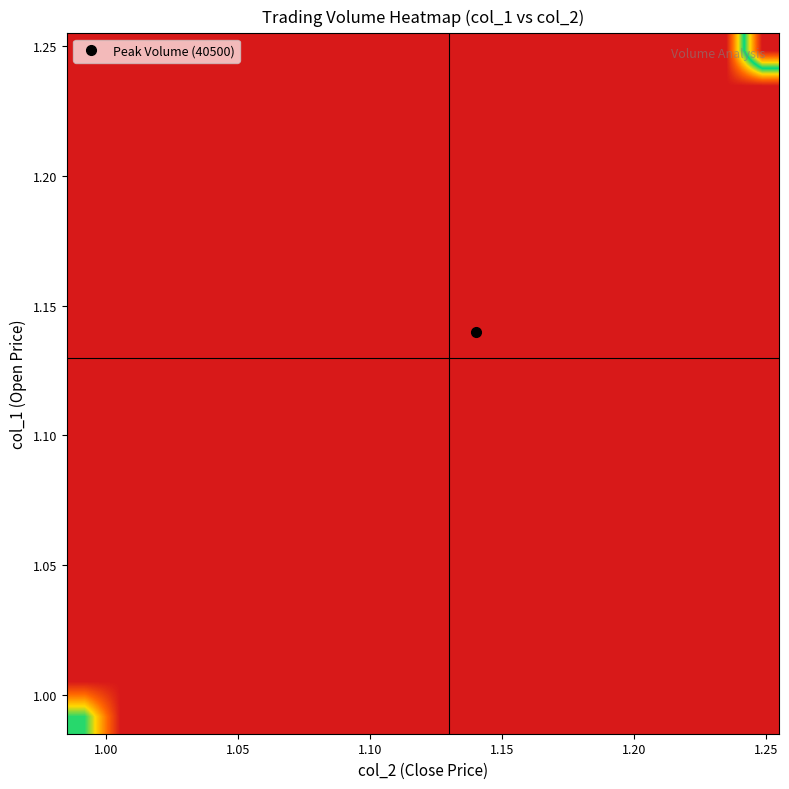

What is the greatest value displayed?

1.0